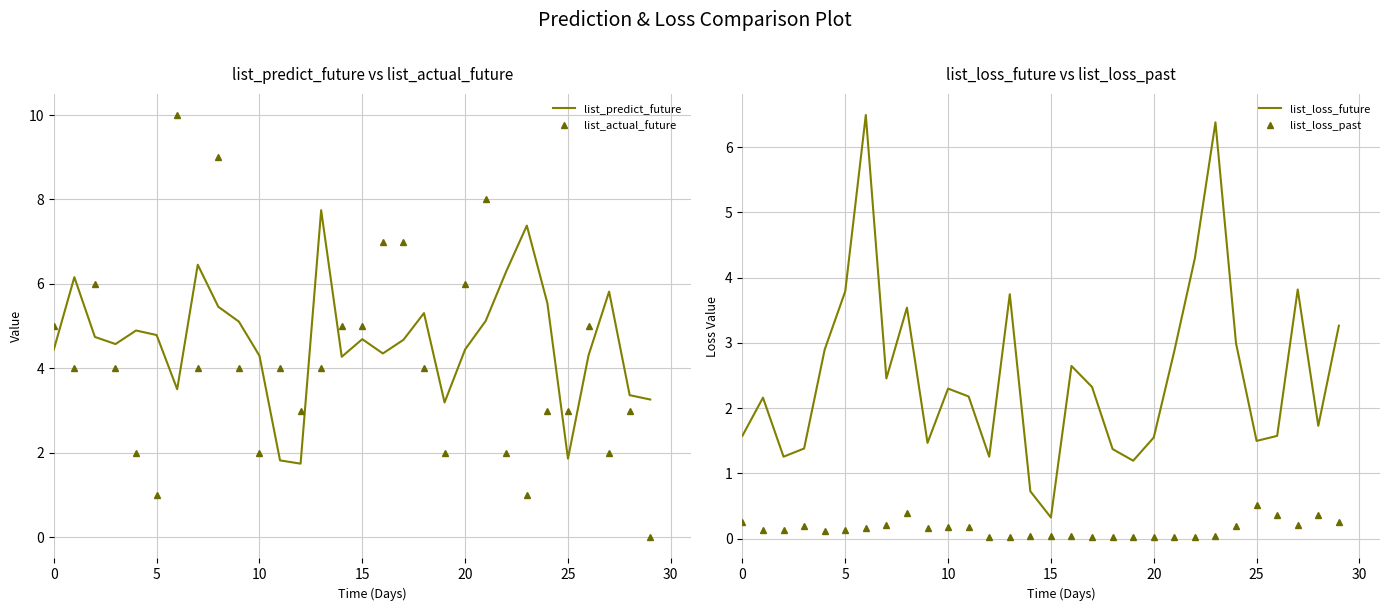

What is the total value across all series at 28?

8.5